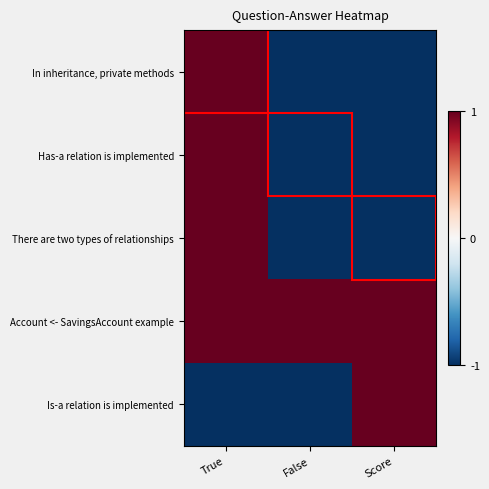

Which series has the widest spread of values?

In inheritance, private methods